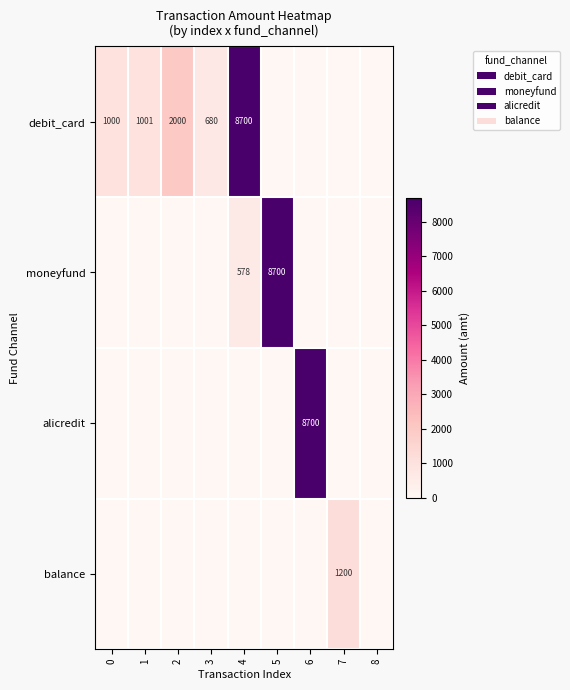

Between 0 and 1, which series saw the biggest shift?

debit_card